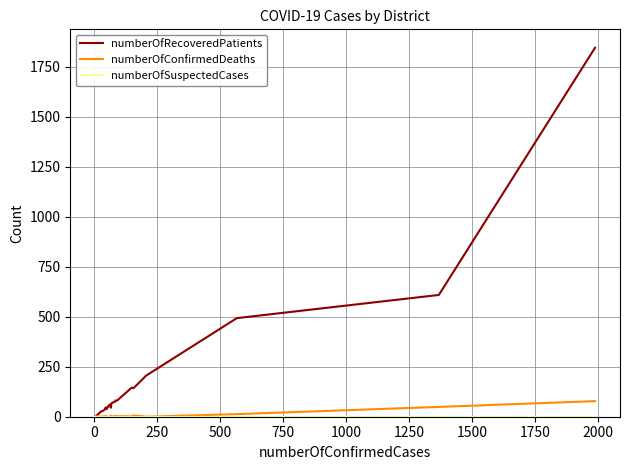

What are all the series names shown in the legend?

numberOfRecoveredPatients, numberOfConfirmedDeaths, numberOfSuspectedCases